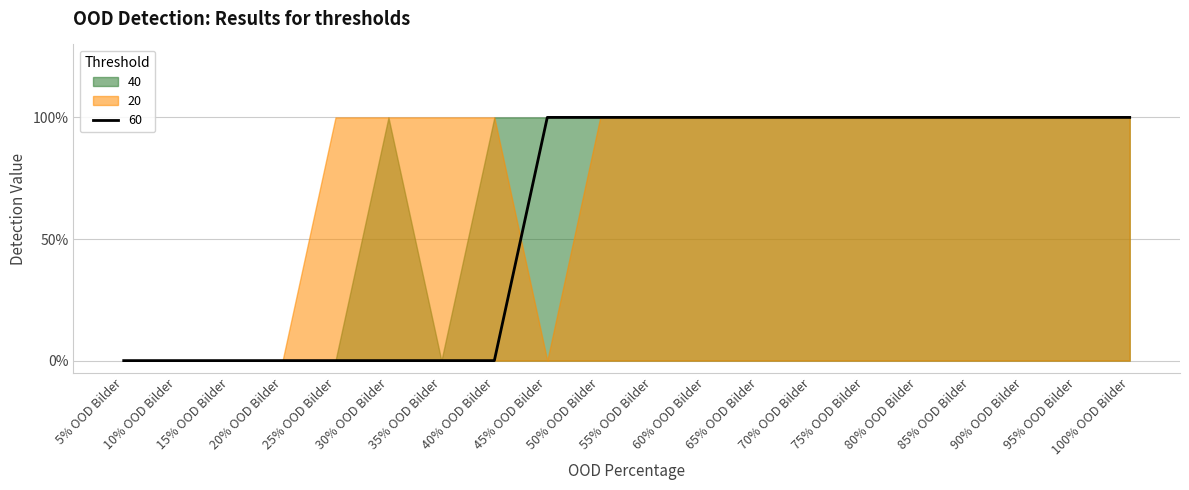

At which label is 20 closest to 0?

5% OOD Bilder